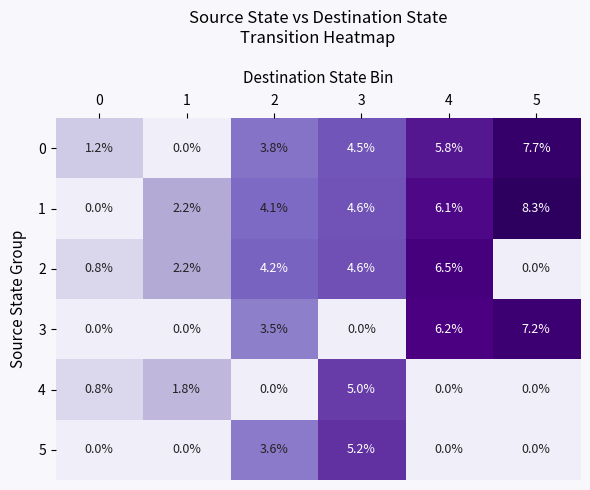

At 2, list the series in order from smallest to largest.

4, 3, 5, 0, 1, 2